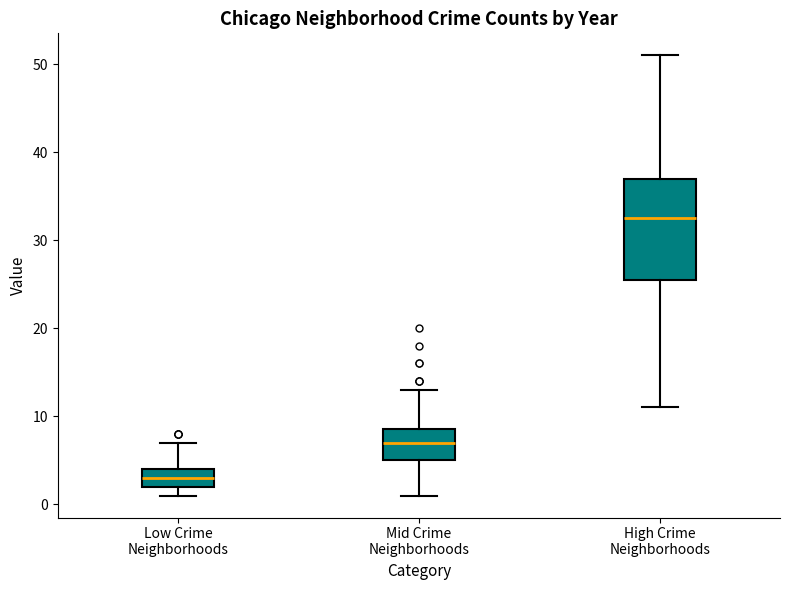

Which box is the tallest, from its lower edge to its upper edge?

High Crime Neighborhoods